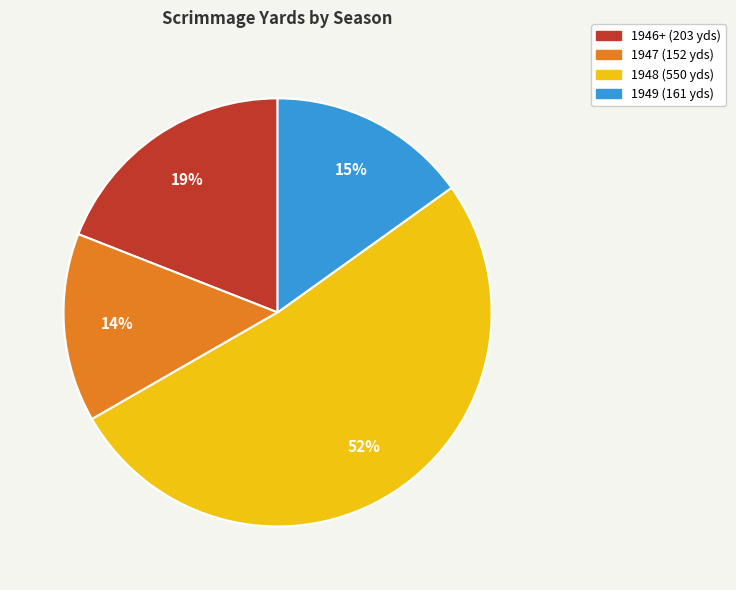

What percentage is the 1947 slice, to the nearest percent?

14%